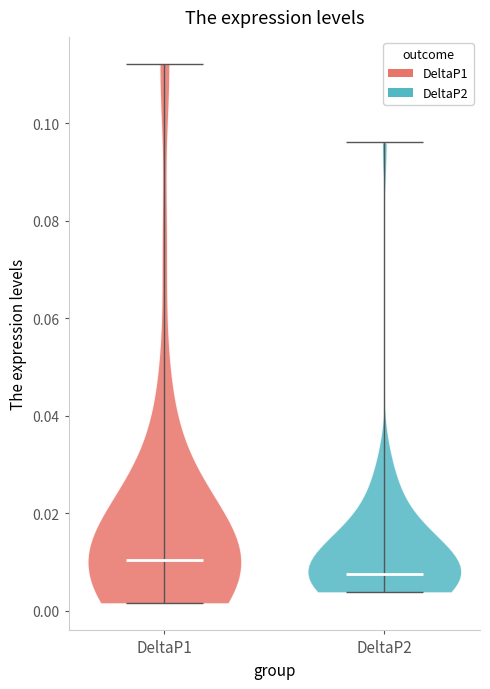

Where does the median line of the violin for DeltaP2 sit on the y-axis? The values are not printed on the chart, so give them approximately, as read against the axis.

0.008